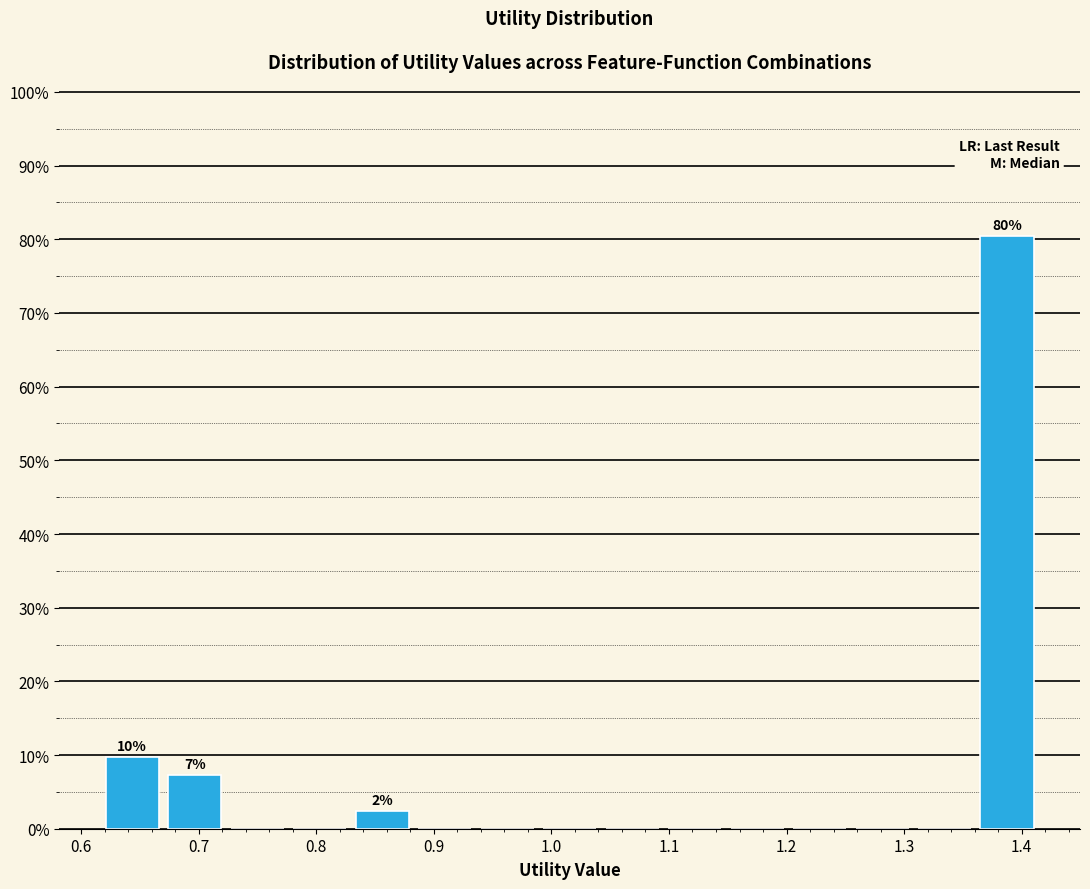

Over which range of the x-axis is the bar tallest?

1.36 to 1.41